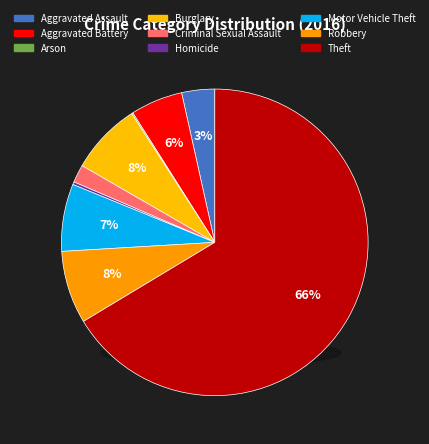

What is the smallest slice in the pie chart?

Arson